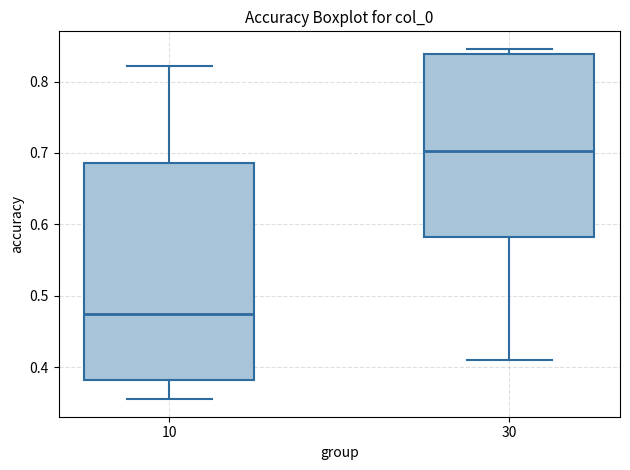

Reading left to right, transcribe this box plot: for each box, give where its median line is, the range the box spans, and where its two whiskers end, as read against the y-axis. The values are not printed on the chart, so give them approximately, as read against the axis.

10: median 0.47, box 0.38 to 0.69, whiskers 0.35 to 0.82
30: median 0.70, box 0.58 to 0.84, whiskers 0.41 to 0.85